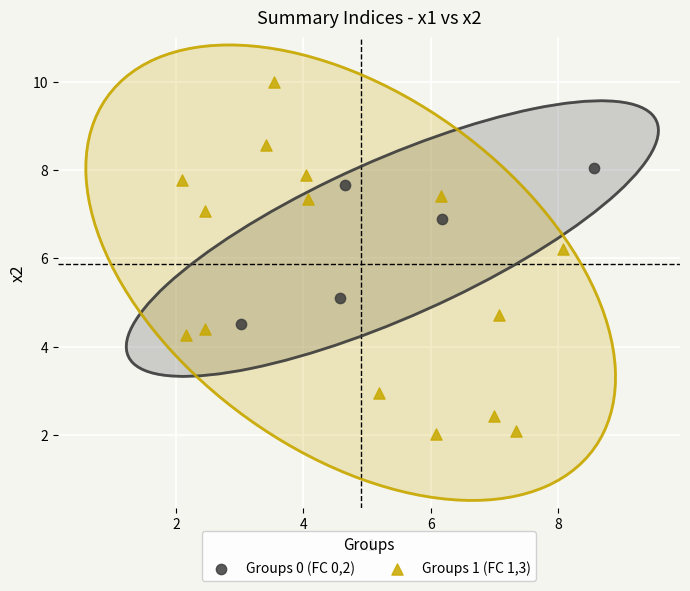

Which series has the widest spread of Y values?

Groups 1 (FC 1,3)